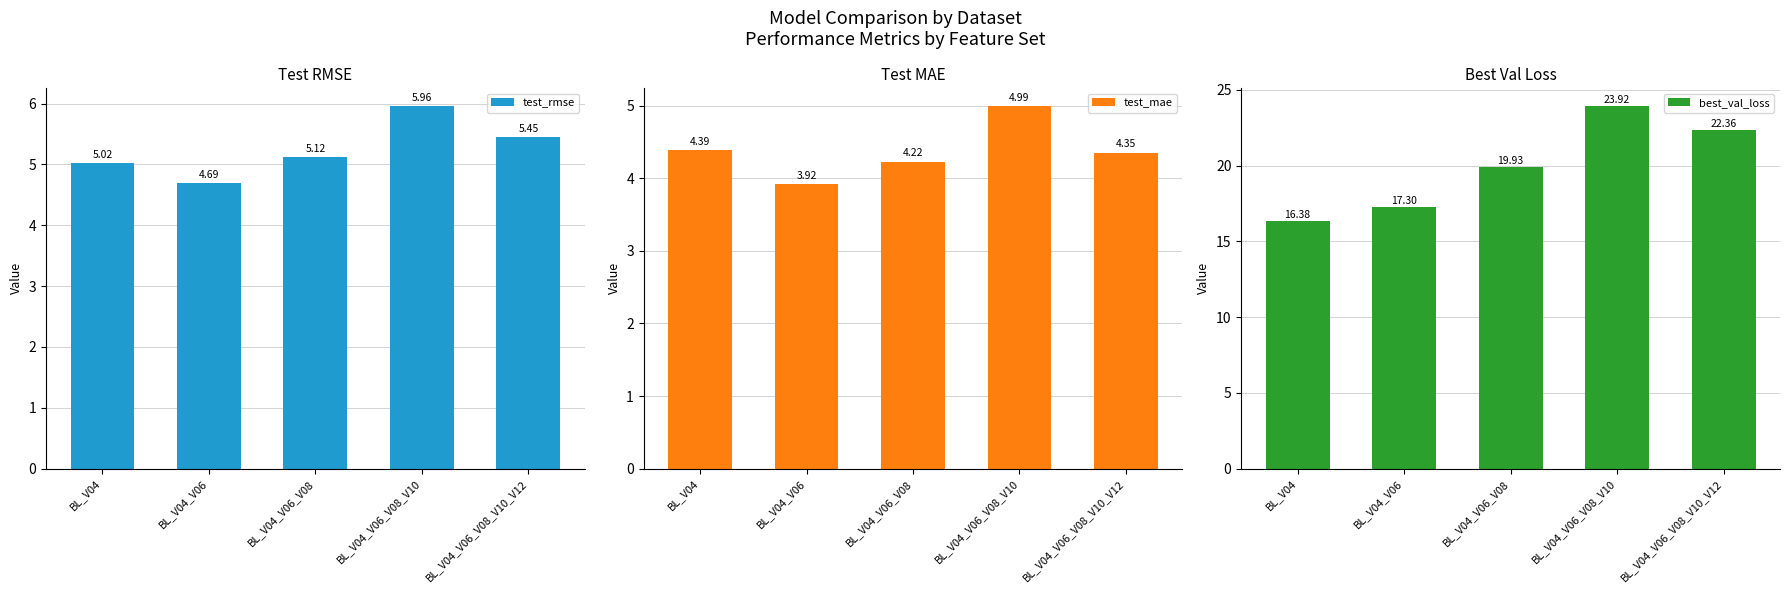

What position from the left is BL_V04_V06?

2